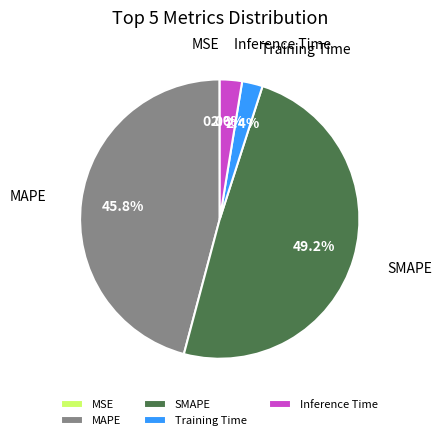

Which slice is the largest?

SMAPE